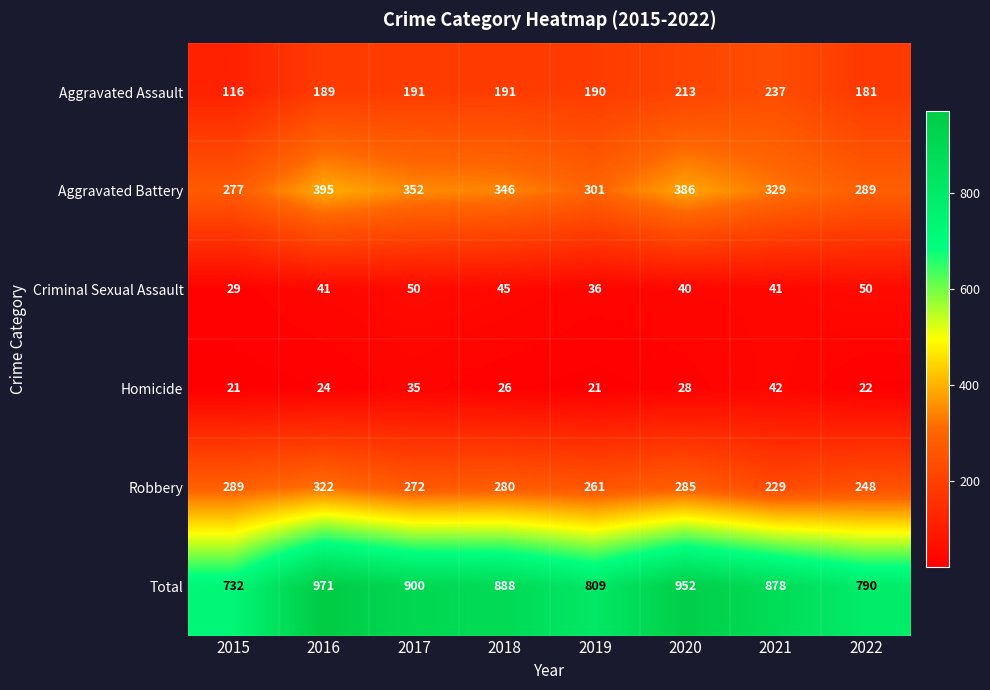

Which series has the widest spread of values?

Total